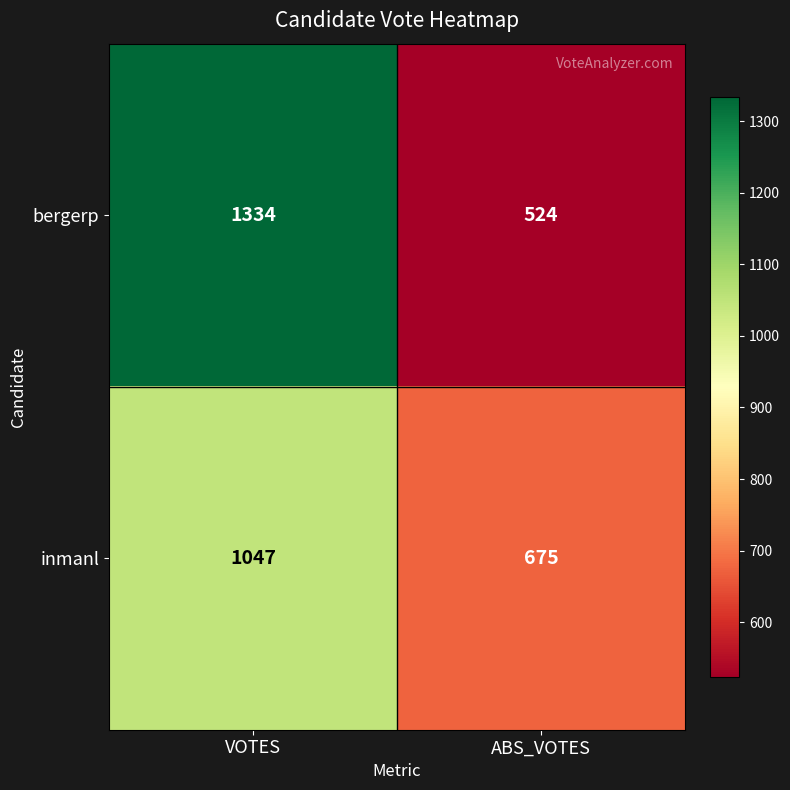

Which series has the largest total across all categories?

bergerp